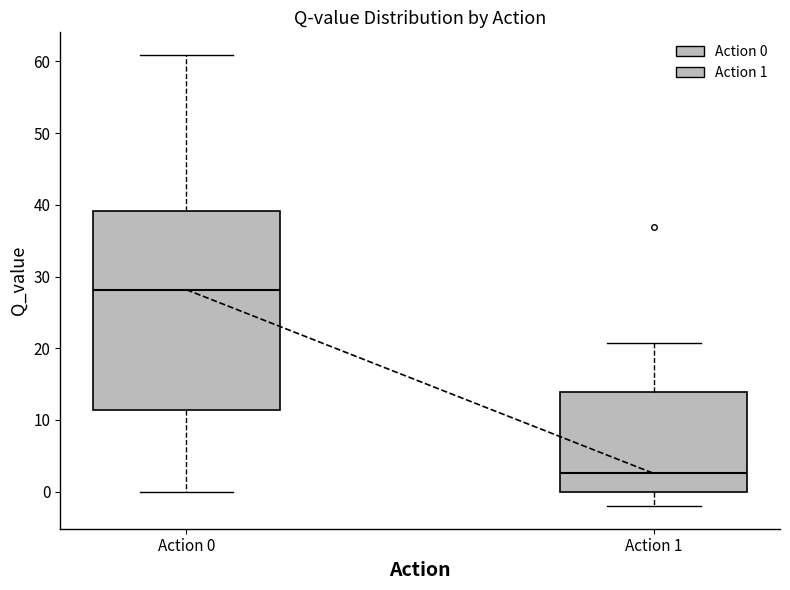

Reading left to right, transcribe this box plot: for each box, give where its median line is, the range the box spans, and where its two whiskers end, as read against the y-axis. The values are not printed on the chart, so give them approximately, as read against the axis.

Action 0: median 28, box 11 to 39, whiskers 0 to 61
Action 1: median 3, box 0 to 14, whiskers -2 to 21